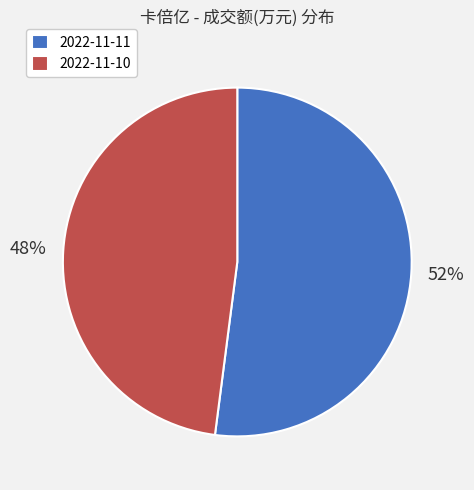

Count the number of slices in the pie.

2